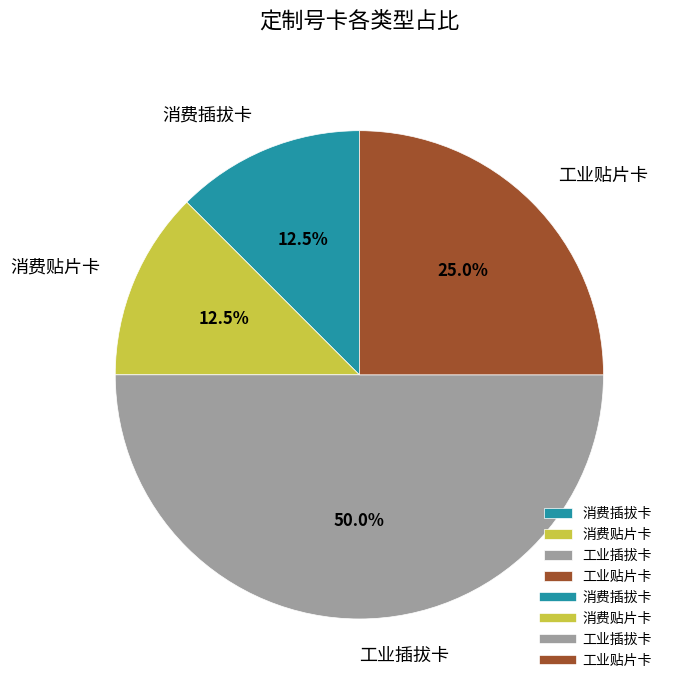

Combined, what portion of the pie is 工业贴片卡 and 工业插拔卡?

75.0%